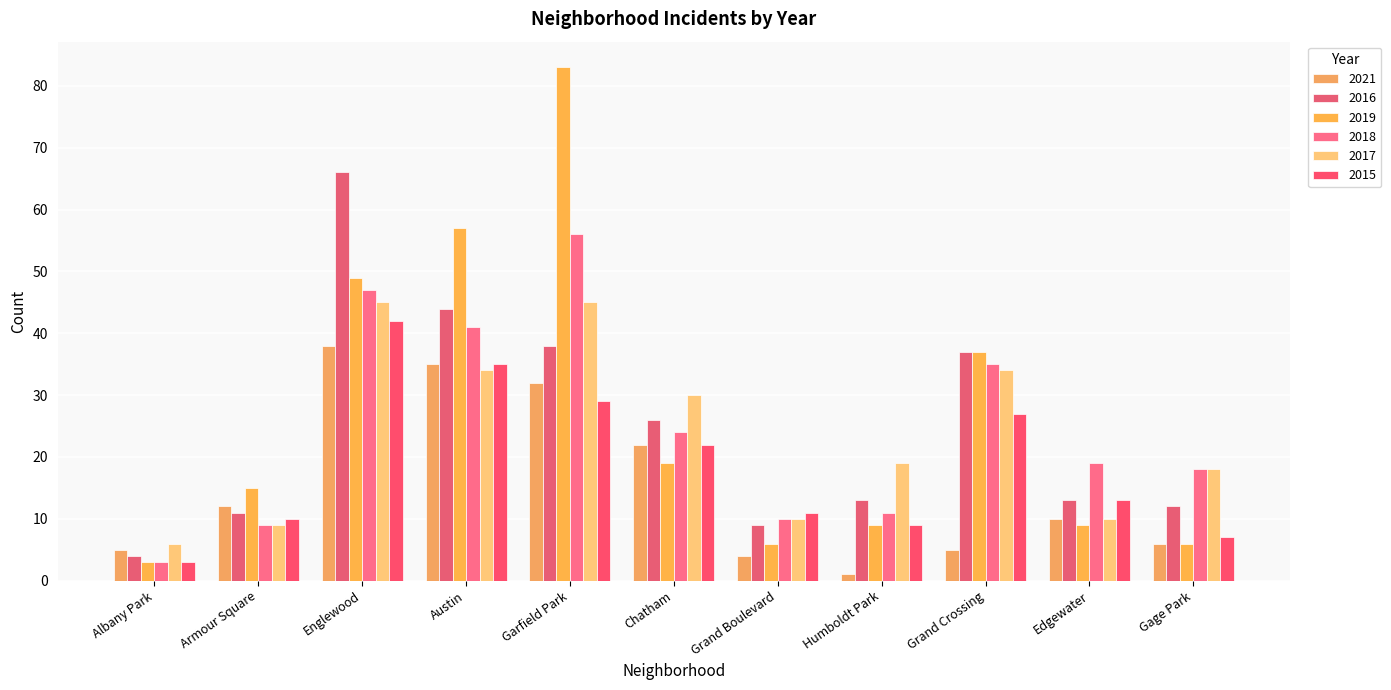

Between Albany Park and Englewood, which series saw the biggest shift?

2016